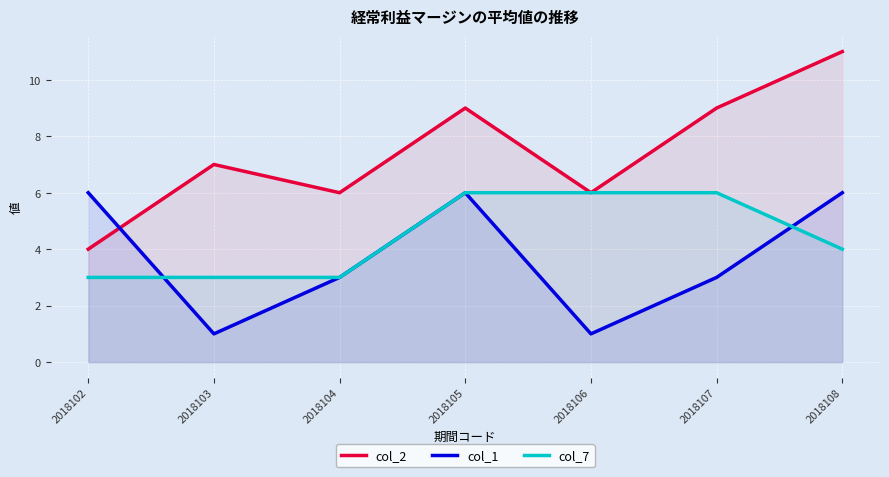

Which series has the widest spread of values?

col_2